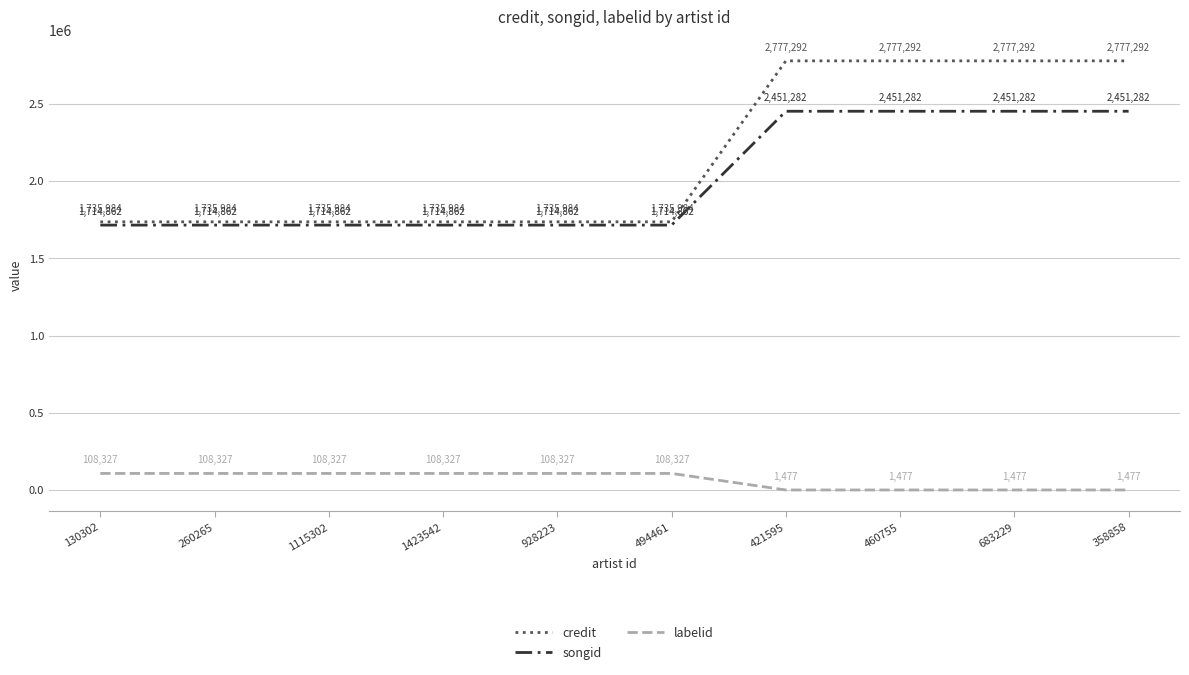

Is the value of labelid at 683229 greater than the value of credit at 683229?

No